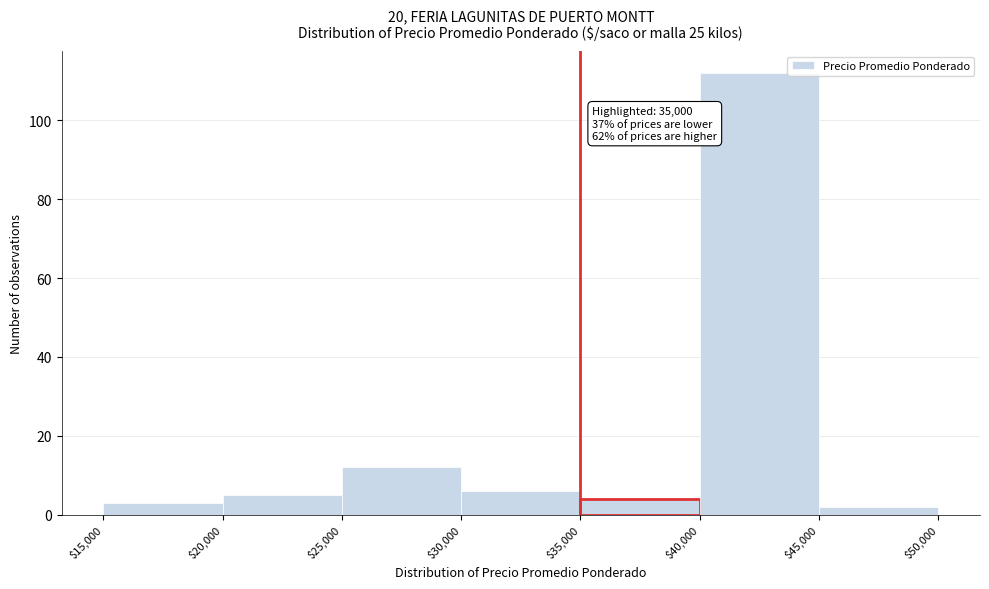

Over which range of the x-axis is the bar tallest?

$40,000 to $45,000